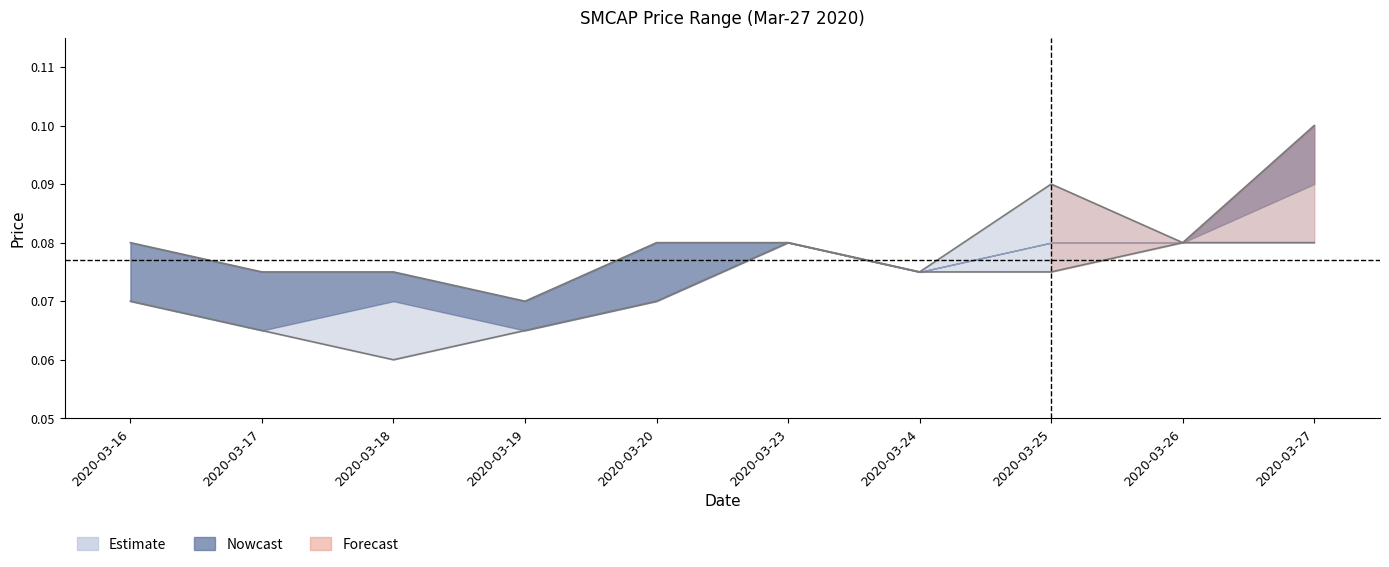

What is the minimum value for Low?

0.1